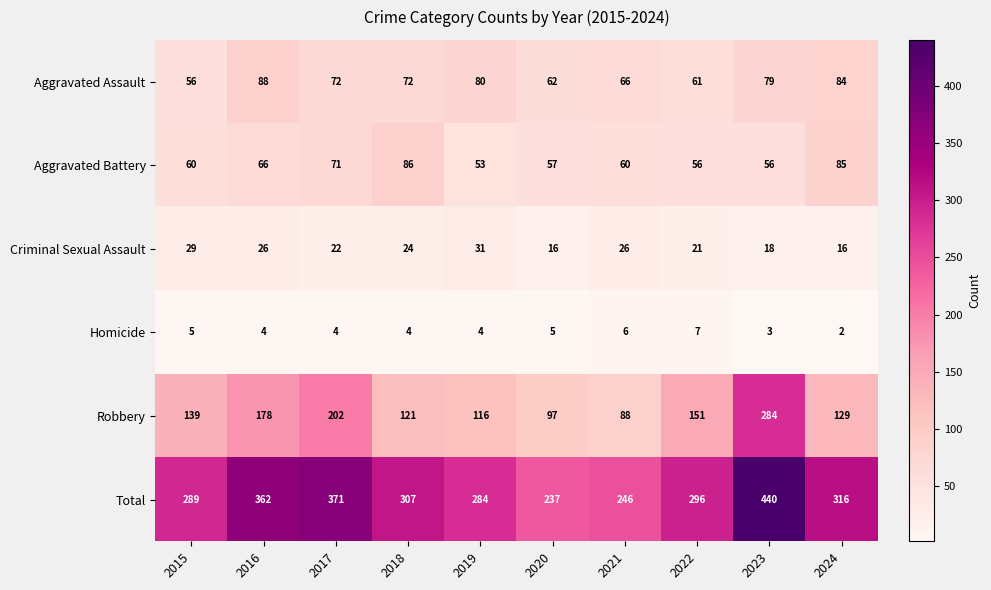

Is it true that Criminal Sexual Assault equals 42 at 2019?

False